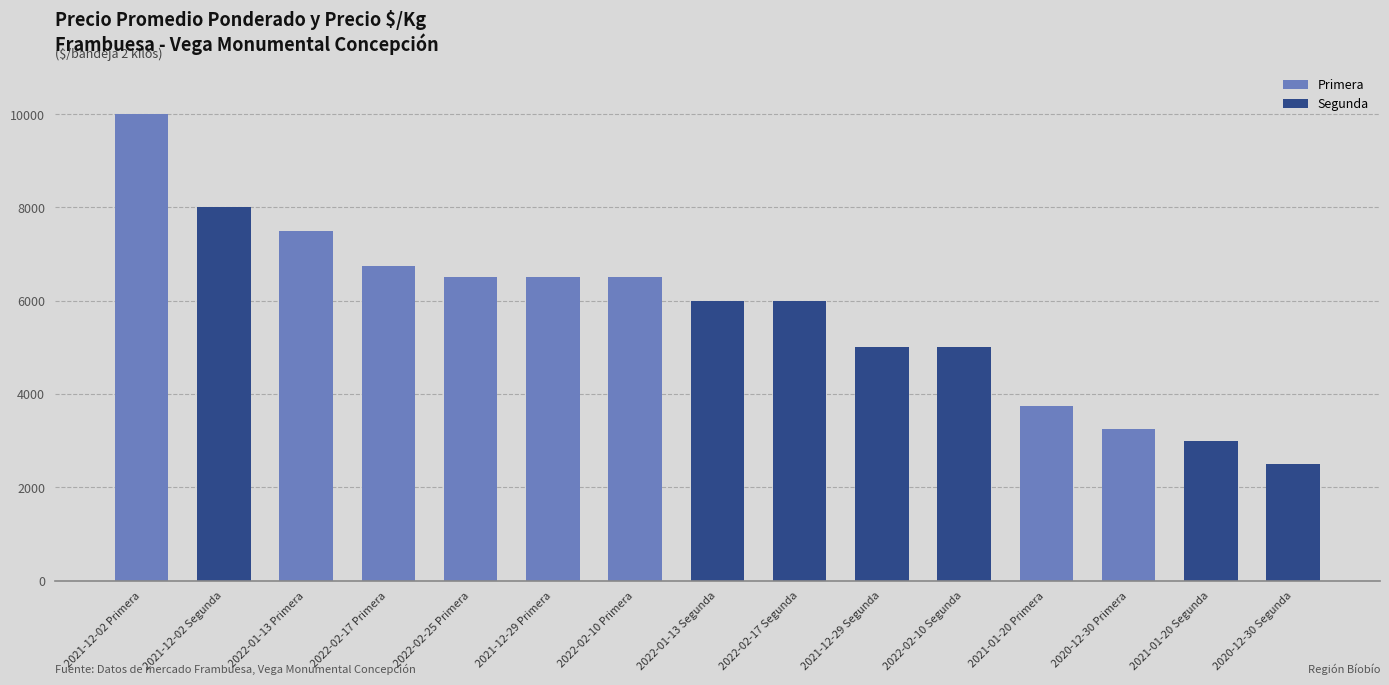

The chart shows a value of 5000 at 2022-02-10 Segunda. True or false?

True